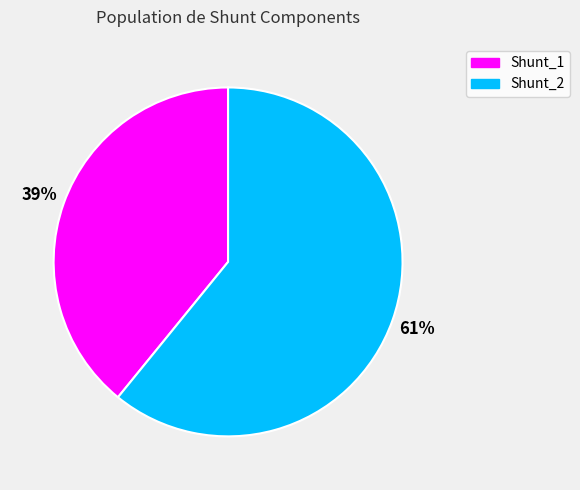

Count the number of slices in the pie.

2